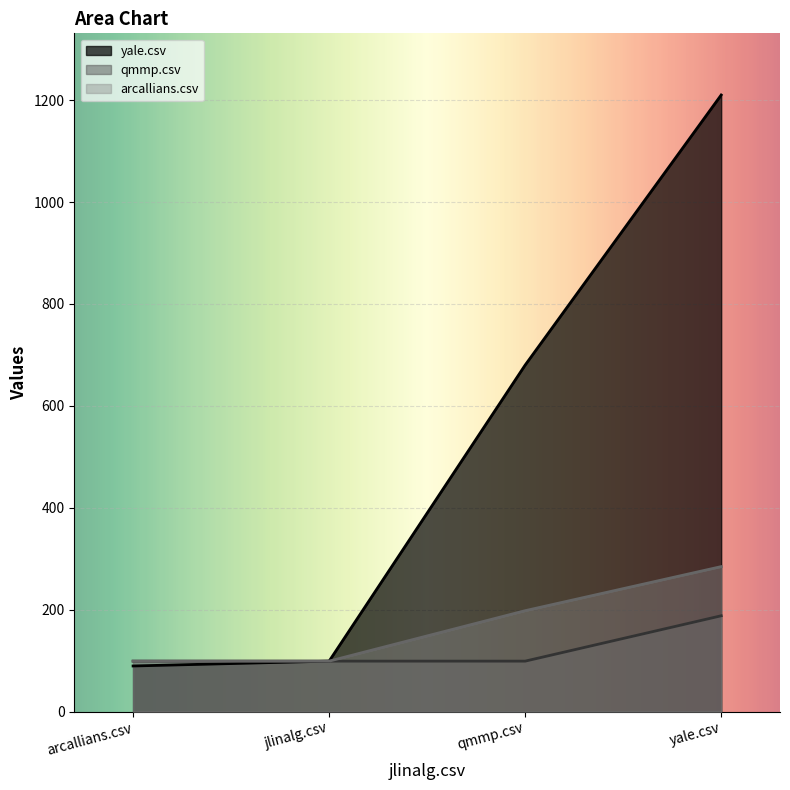

Rank the series by their maximum value, from lowest to highest.

qmmp.csv, arcallians.csv, yale.csv